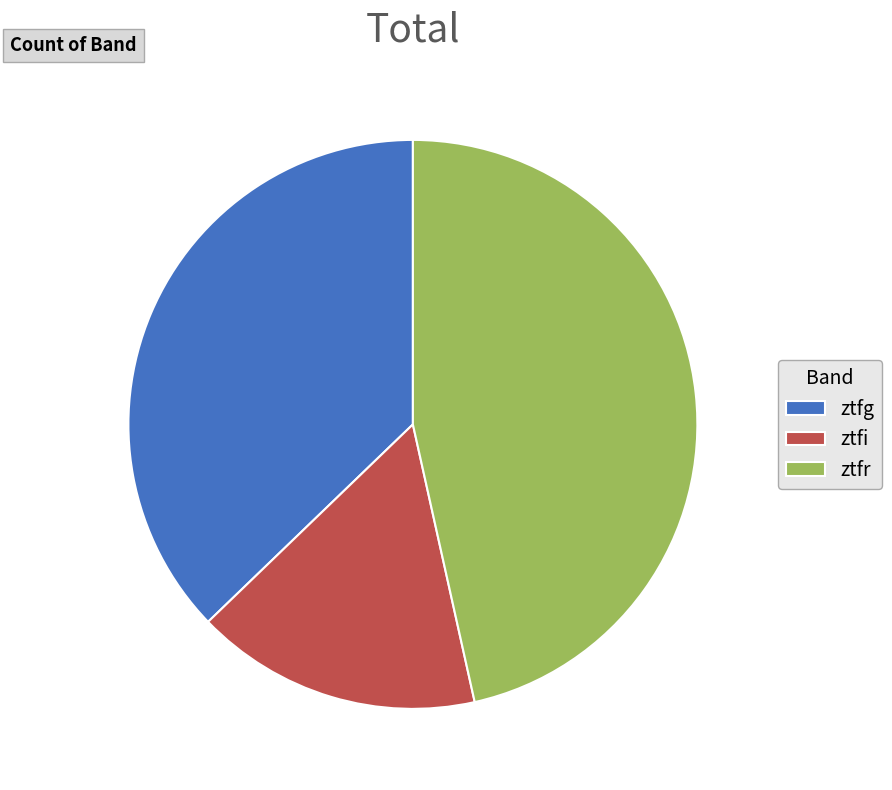

How many slices are in this pie chart?

3